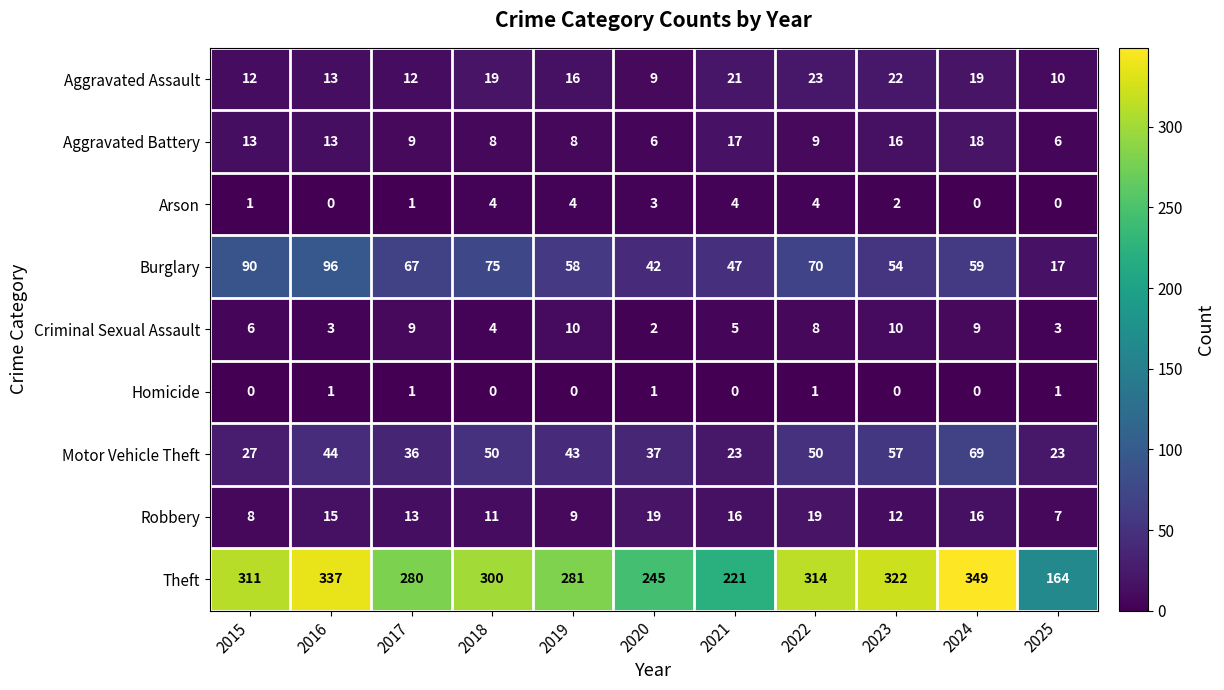

Which series changed the most between 2016 and 2018?

Theft